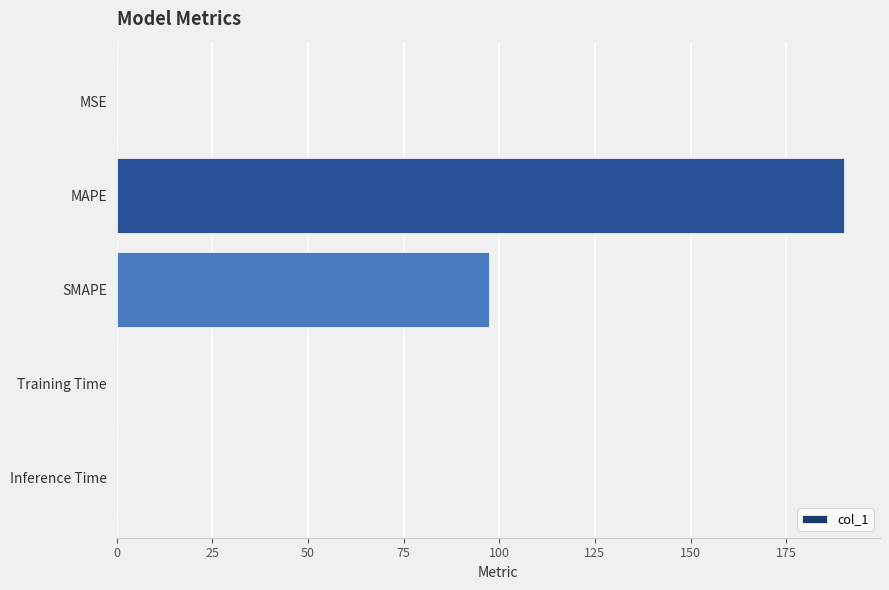

Does the chart contain stacked bars?

No